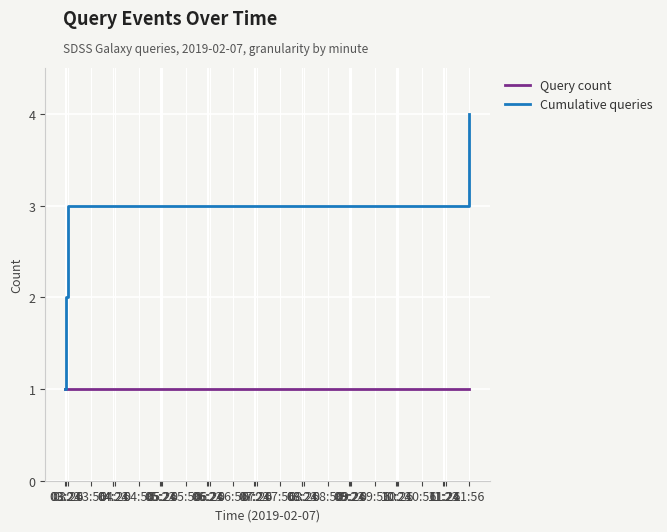

Which series changed the most between 03:24 and 03:26?

Cumulative queries